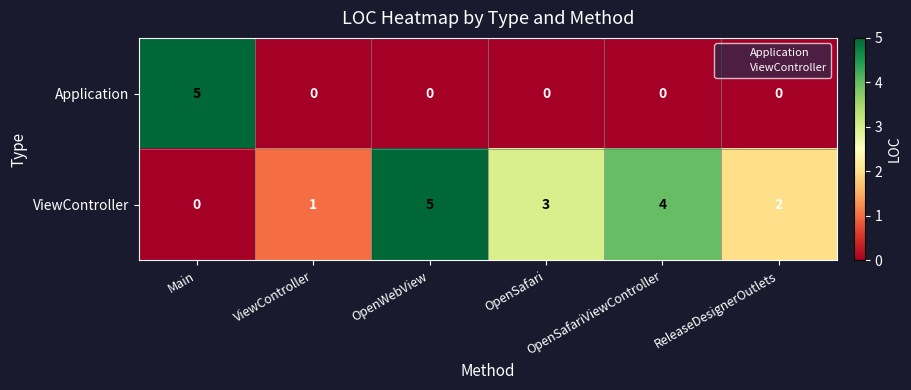

What is the difference between the maximum and second lowest values in the Application series?

5